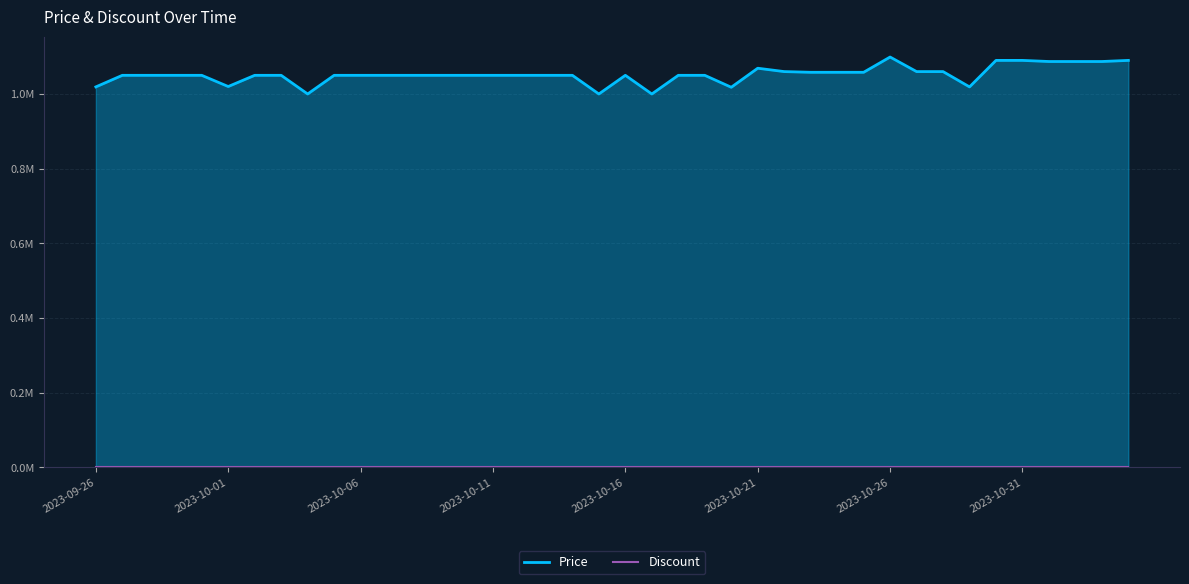

The value of Discount at 24 is 0. True or false?

True